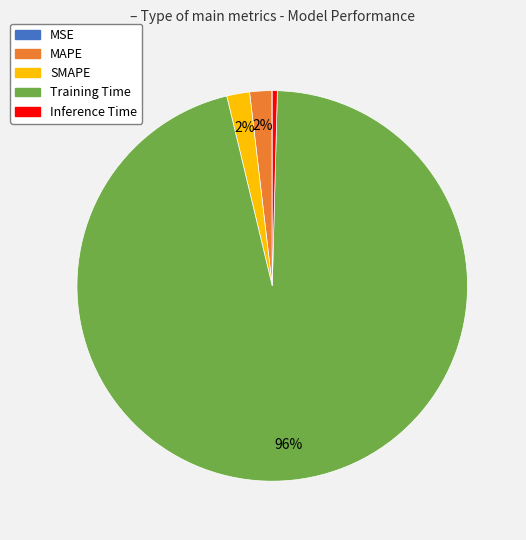

Which category has the biggest portion of the pie?

Training Time